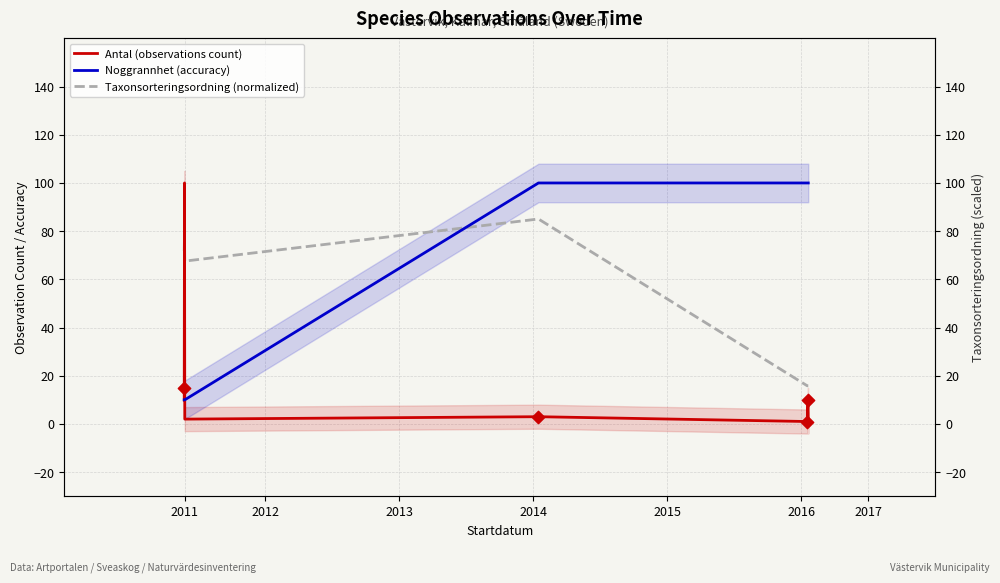

What are all the series names shown in the legend?

Antal (observations count), Noggrannhet (accuracy), Taxonsorteringsordning (normalized)